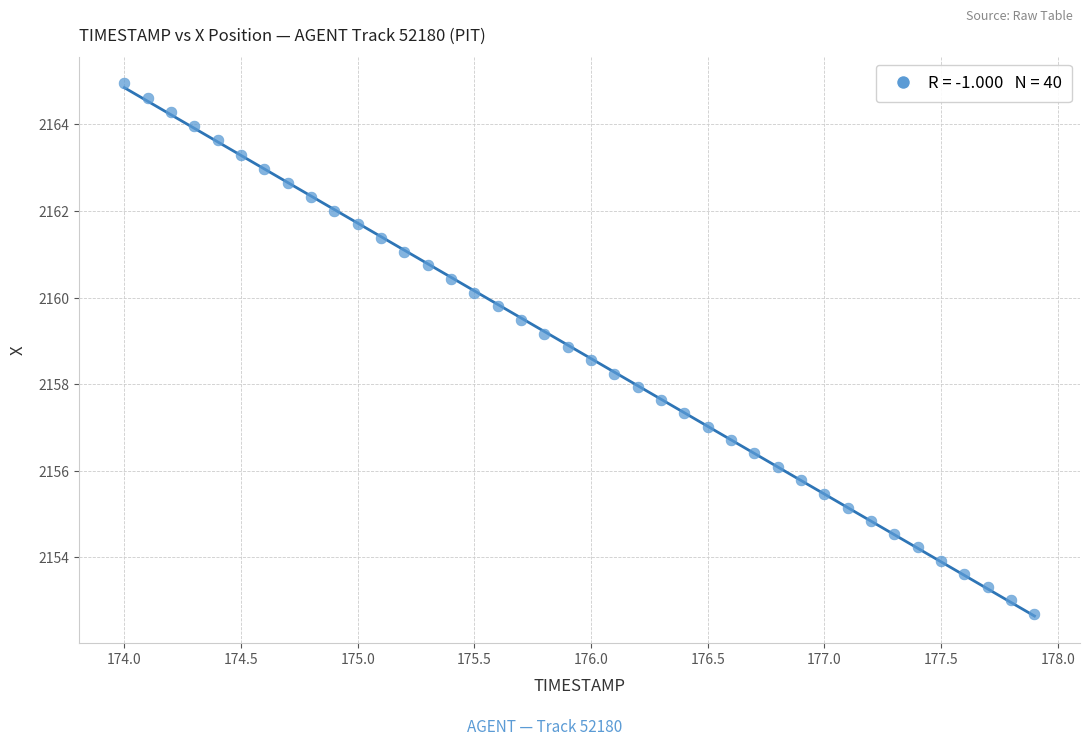

What is the range of X values (max minus min)?

3.9